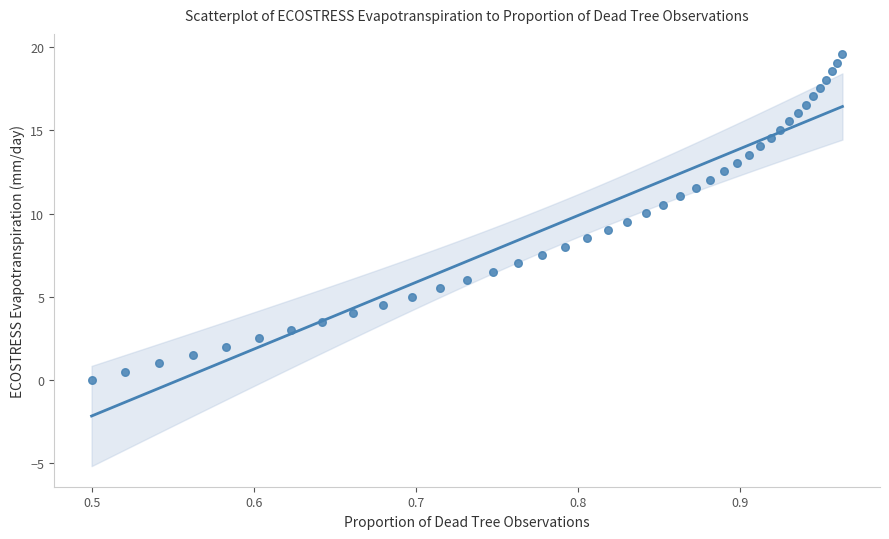

What is the range of Y values (max minus min)?

19.6